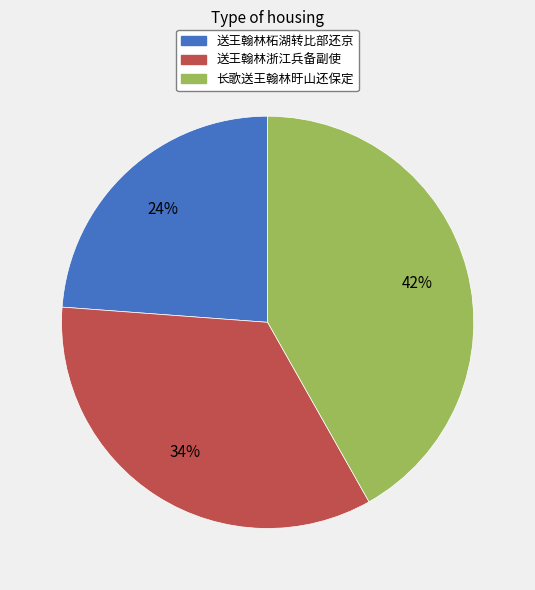

Is the sum of 长歌送王翰林旴山还保定 and 送王翰林浙江兵备副使 greater than half?

Yes